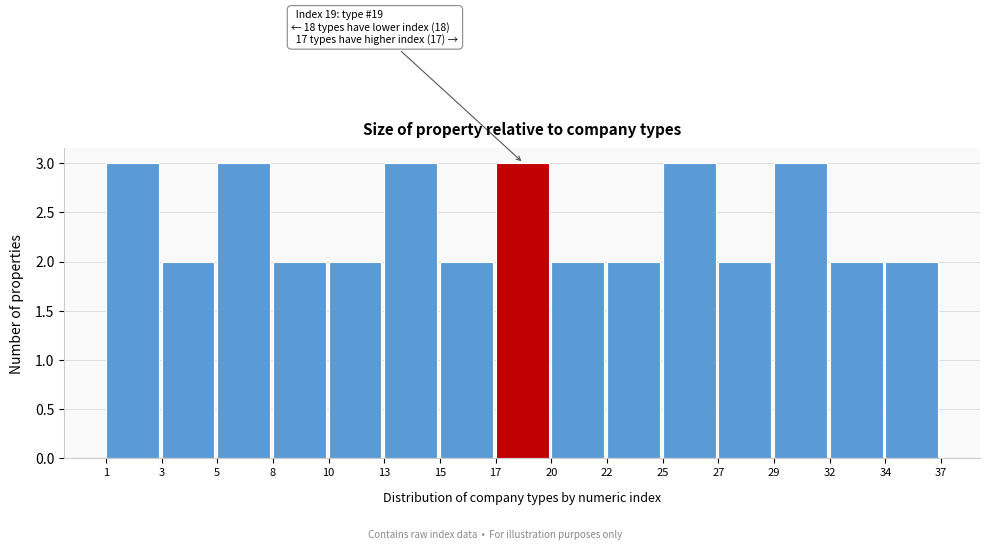

Reading left to right, extract all data points from this chart.

3	2	3	2	2	3	2	3	2	2	3	2	3	2	2